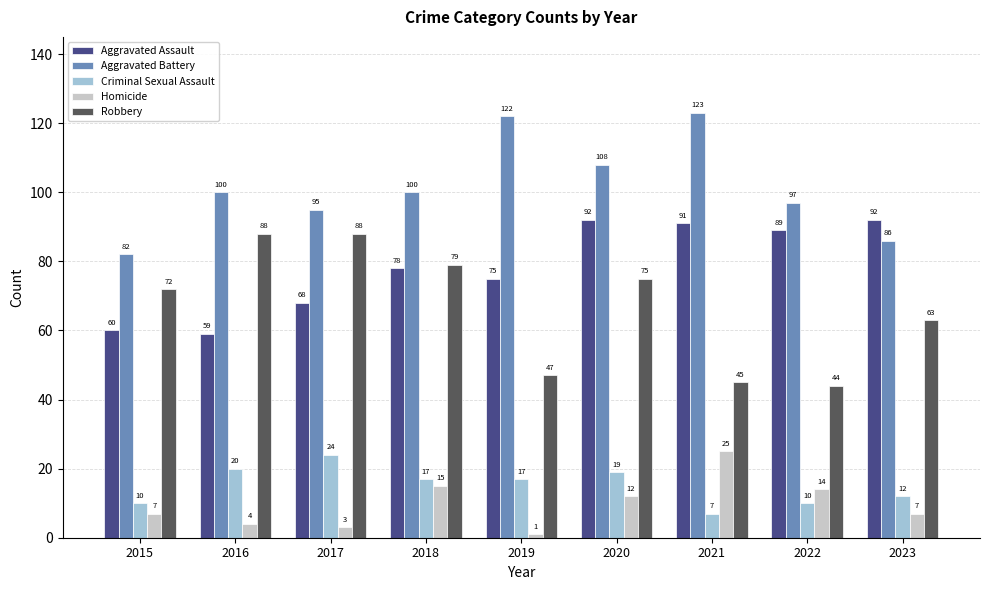

Which series has the largest total across all categories?

Aggravated Battery